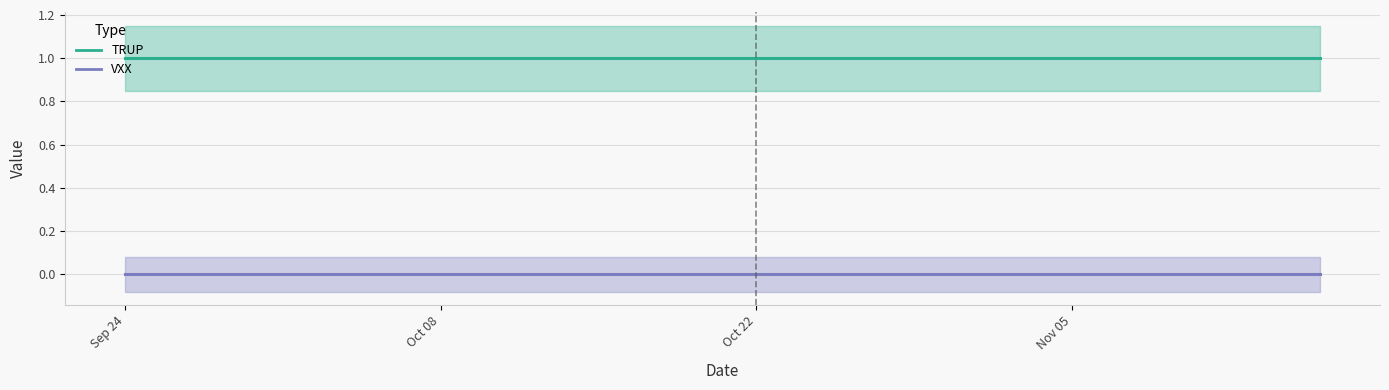

Is this an area chart (filled region under the line)?

No